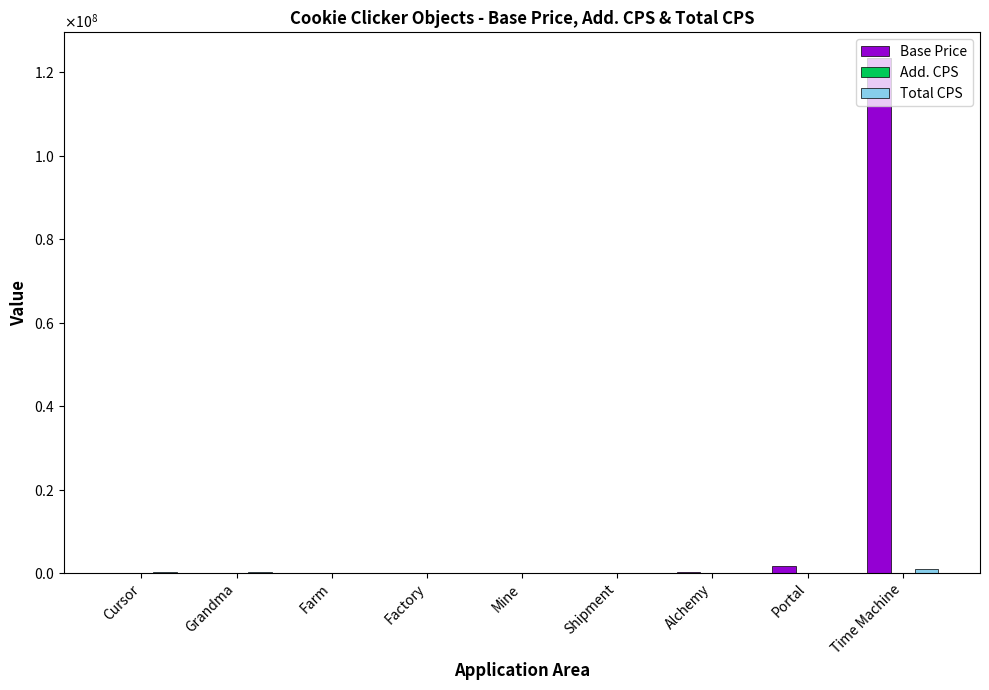

How many data points in Add. CPS are above 13?

5